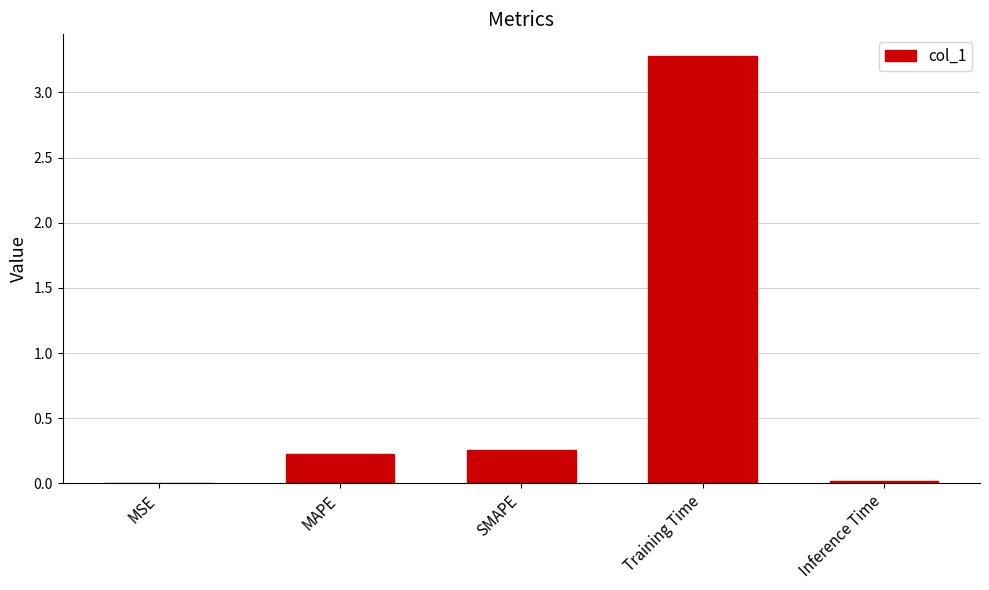

Is it true that the value at Training Time is 1.5?

False